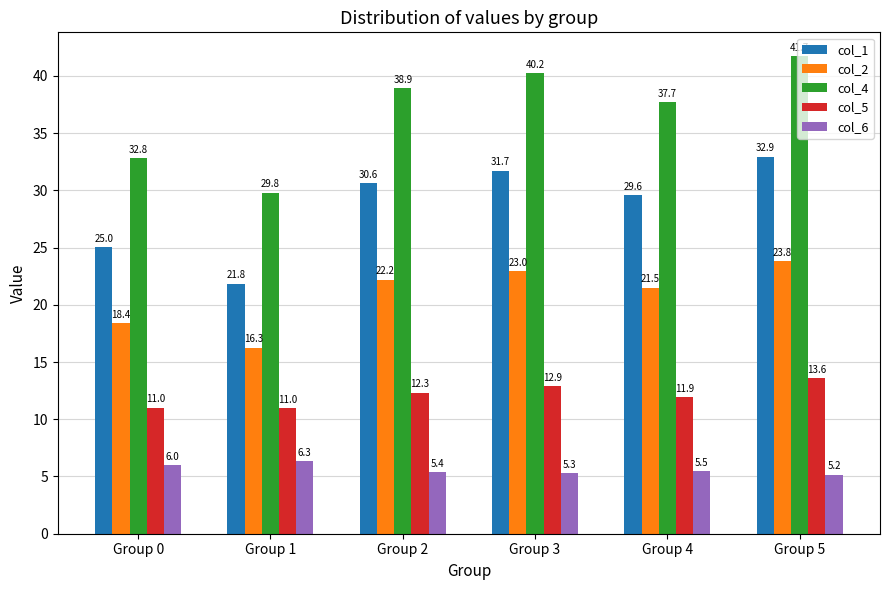

Which series has the largest total across all categories?

col_4